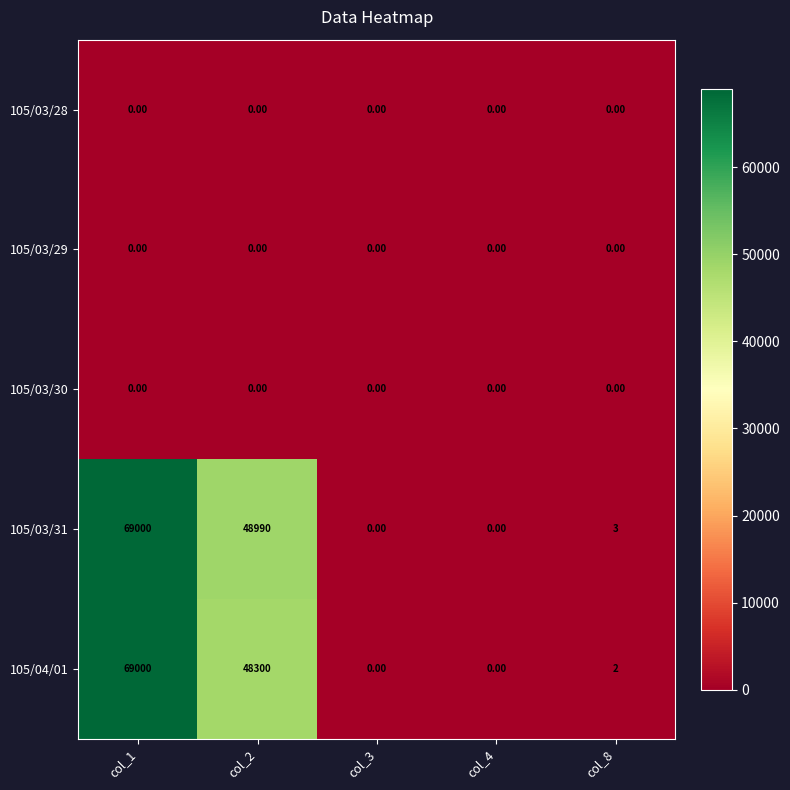

What is the sum of all 105/03/31 values?

117993